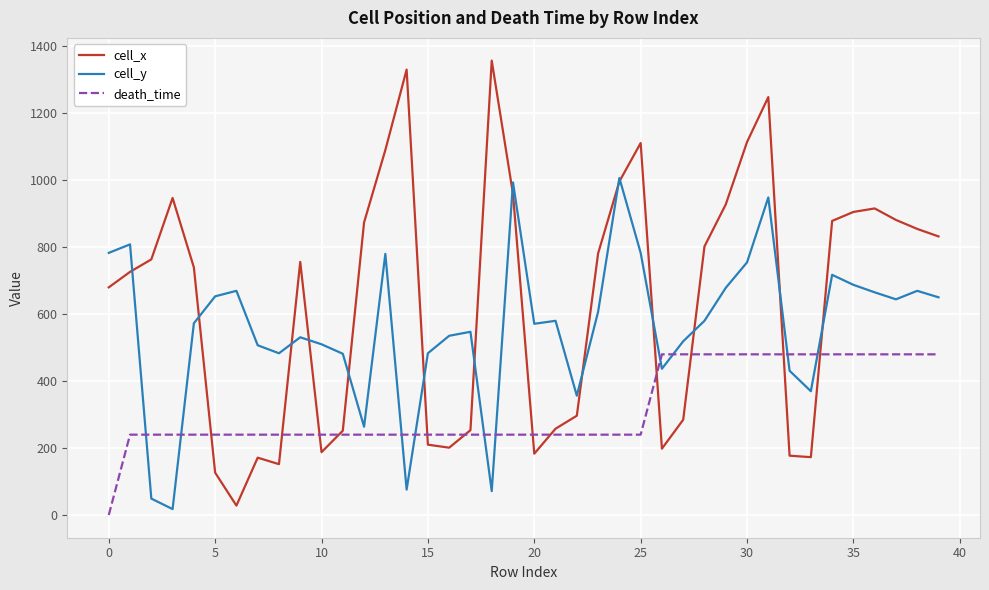

What is the maximum value for cell_y?

1006.9